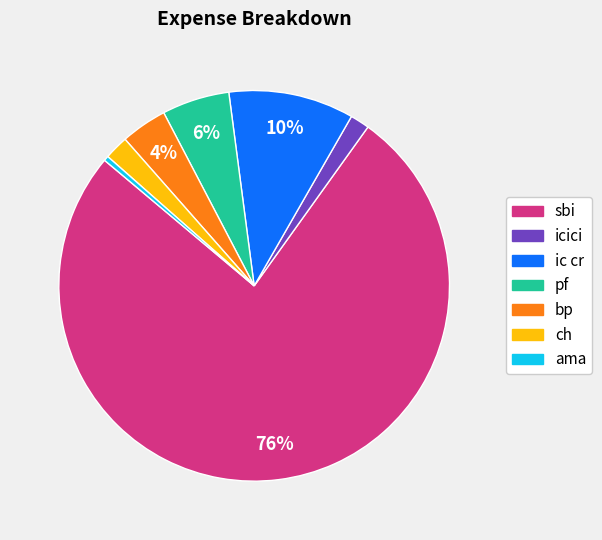

To the nearest percent, what portion does bp represent?

4%